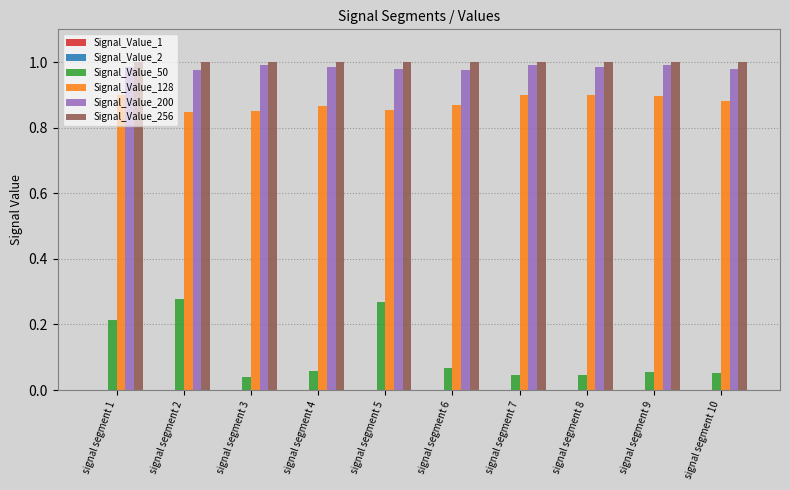

The value of Signal_Value_50 at signal segment 2 is 0.1. True or false?

False